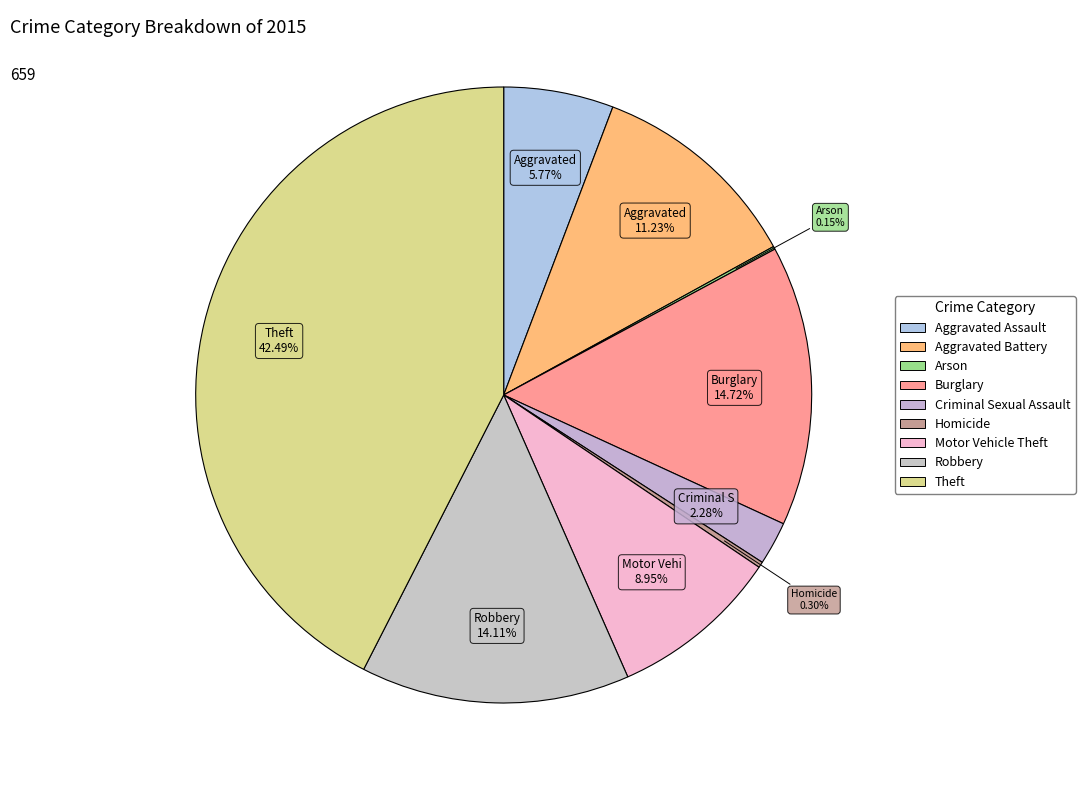

Is it true that Criminal Sexual Assault is 1% of the pie?

False